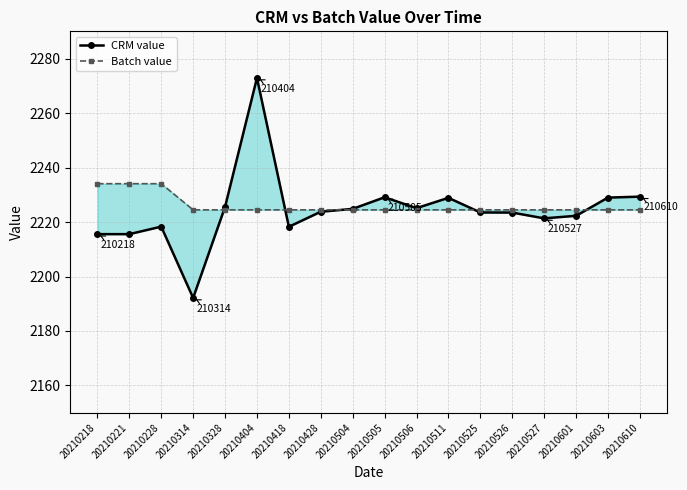

How many lines are shown in the chart?

2